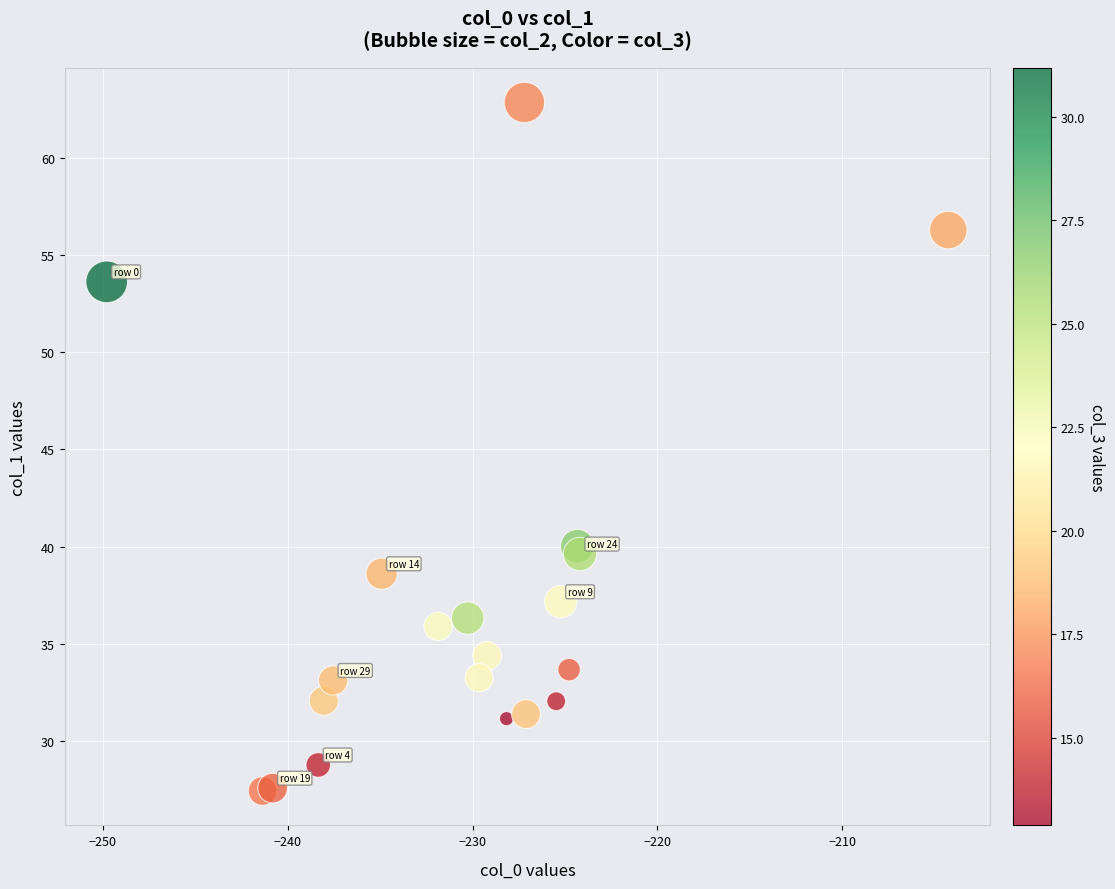

What Y value in the scatter plot is closest to 45?

40.0